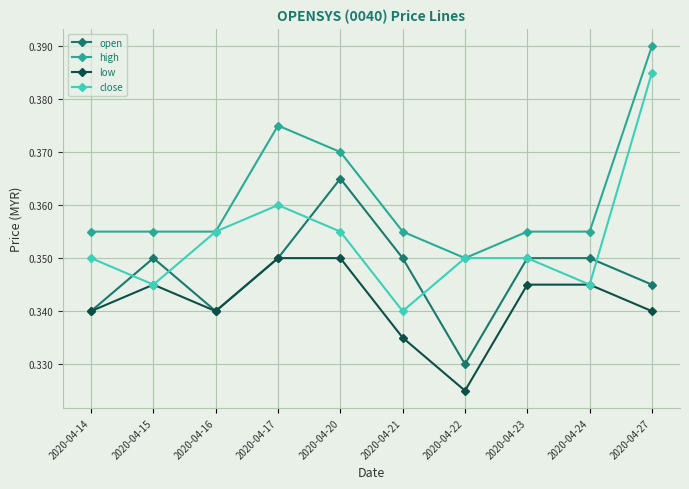

True or false: low and high intersect in this chart.

False